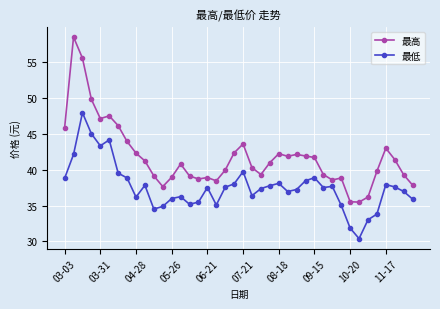

Which series has the widest spread of values?

最高